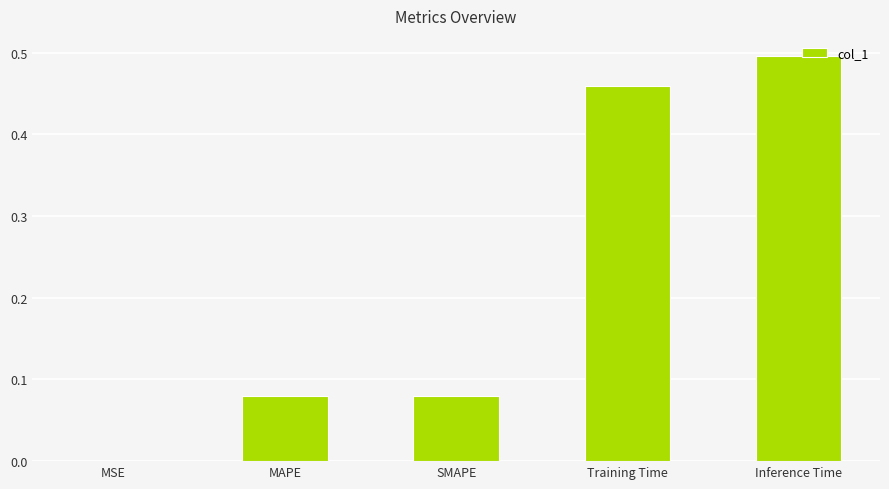

True or false: the data shows 0.0 at MSE.

True